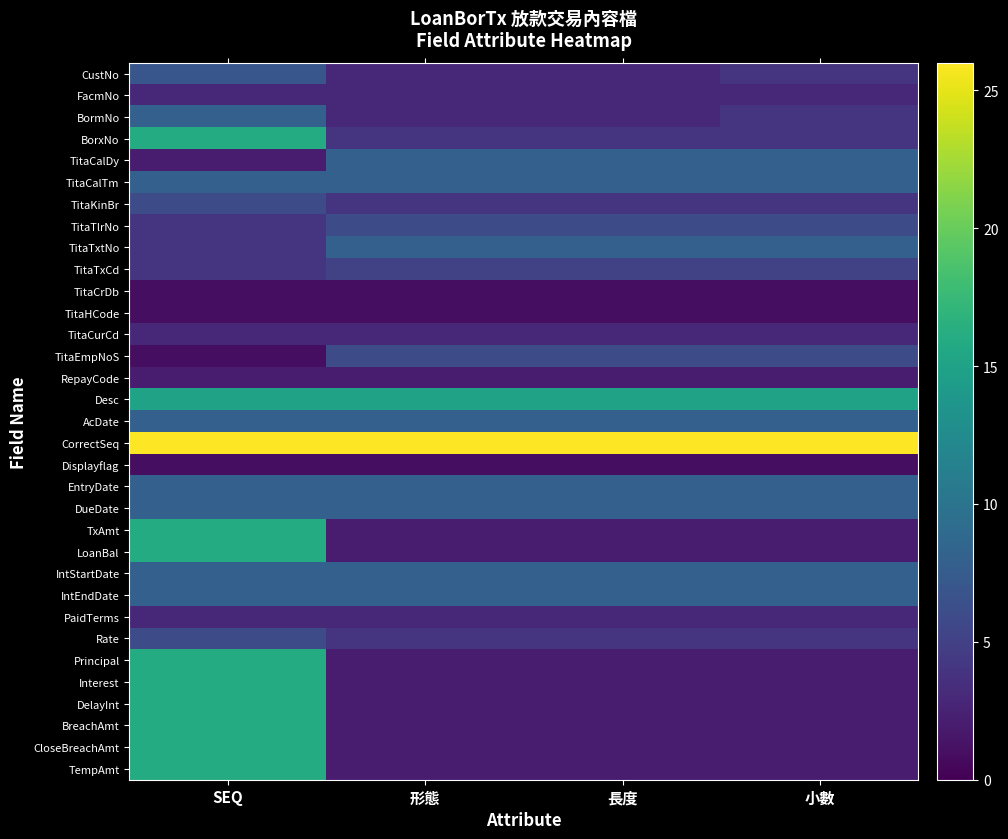

Reading left to right, transcribe all the data shown in this chart.

CustNo: SEQ=7	形態=3	長度=3	小數=4
FacmNo: SEQ=3	形態=3	長度=3	小數=3
BormNo: SEQ=8	形態=3	長度=3	小數=4
BorxNo: SEQ=16	形態=4	長度=4	小數=4
TitaCalDy: SEQ=2	形態=8	長度=8	小數=8
TitaCalTm: SEQ=8	形態=8	長度=8	小數=8
TitaKinBr: SEQ=6	形態=4	長度=4	小數=4
TitaTlrNo: SEQ=4	形態=6	長度=6	小數=6
TitaTxtNo: SEQ=4	形態=8	長度=8	小數=8
TitaTxCd: SEQ=4	形態=5	長度=5	小數=5
TitaCrDb: SEQ=1	形態=1	長度=1	小數=1
TitaHCode: SEQ=1	形態=1	長度=1	小數=1
TitaCurCd: SEQ=3	形態=3	長度=3	小數=3
TitaEmpNoS: SEQ=1	形態=6	長度=6	小數=6
RepayCode: SEQ=2	形態=2	長度=2	小數=2
Desc: SEQ=15	形態=15	長度=15	小數=15
AcDate: SEQ=8	形態=8	長度=8	小數=8
CorrectSeq: SEQ=26	形態=26	長度=26	小數=26
Displayflag: SEQ=1	形態=1	長度=1	小數=1
EntryDate: SEQ=8	形態=8	長度=8	小數=8
DueDate: SEQ=8	形態=8	長度=8	小數=8
TxAmt: SEQ=16	形態=2	長度=2	小數=2
LoanBal: SEQ=16	形態=2	長度=2	小數=2
IntStartDate: SEQ=8	形態=8	長度=8	小數=8
IntEndDate: SEQ=8	形態=8	長度=8	小數=8
PaidTerms: SEQ=3	形態=3	長度=3	小數=3
Rate: SEQ=6	形態=4	長度=4	小數=4
Principal: SEQ=16	形態=2	長度=2	小數=2
Interest: SEQ=16	形態=2	長度=2	小數=2
DelayInt: SEQ=16	形態=2	長度=2	小數=2
BreachAmt: SEQ=16	形態=2	長度=2	小數=2
CloseBreachAmt: SEQ=16	形態=2	長度=2	小數=2
TempAmt: SEQ=16	形態=2	長度=2	小數=2